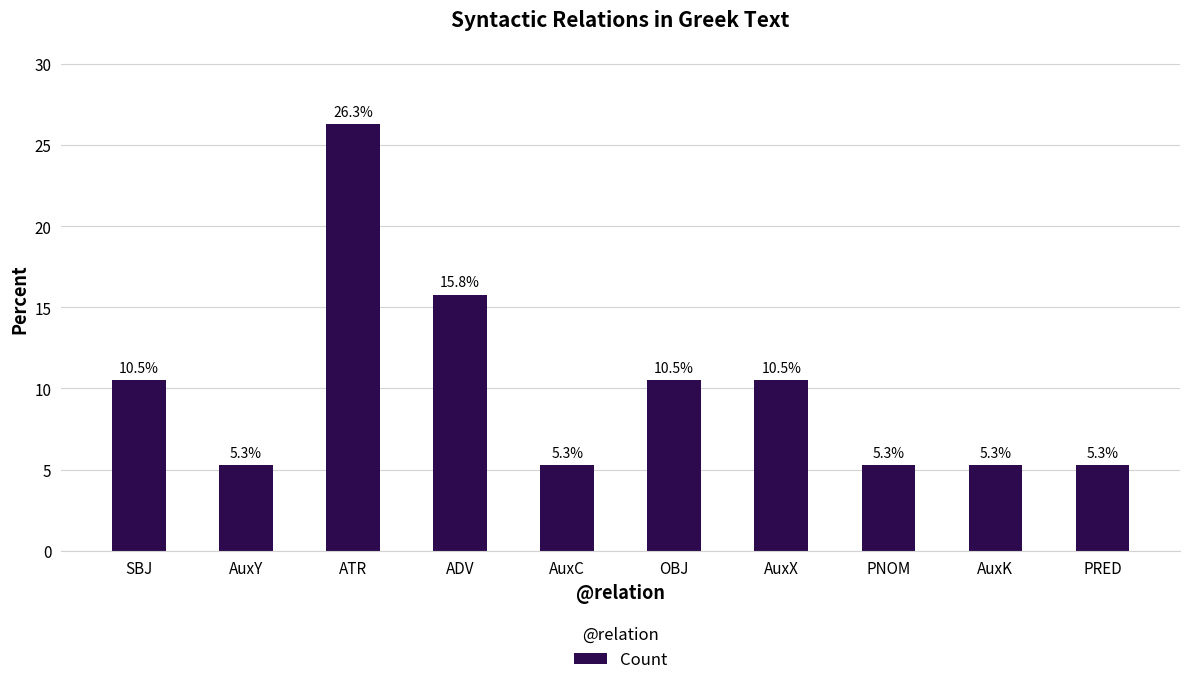

Reading left to right, extract all data points from this chart.

10.5	5.3	26.3	15.8	5.3	10.5	10.5	5.3	5.3	5.3